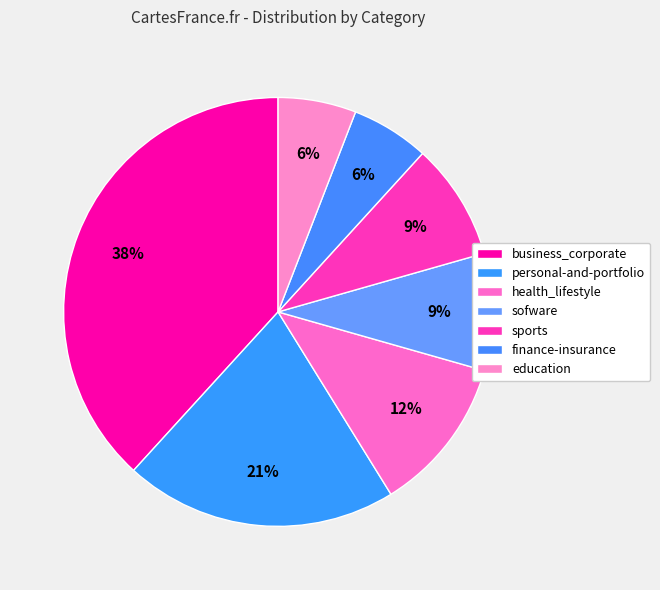

Which has a higher value, personal-and-portfolio or sports?

personal-and-portfolio